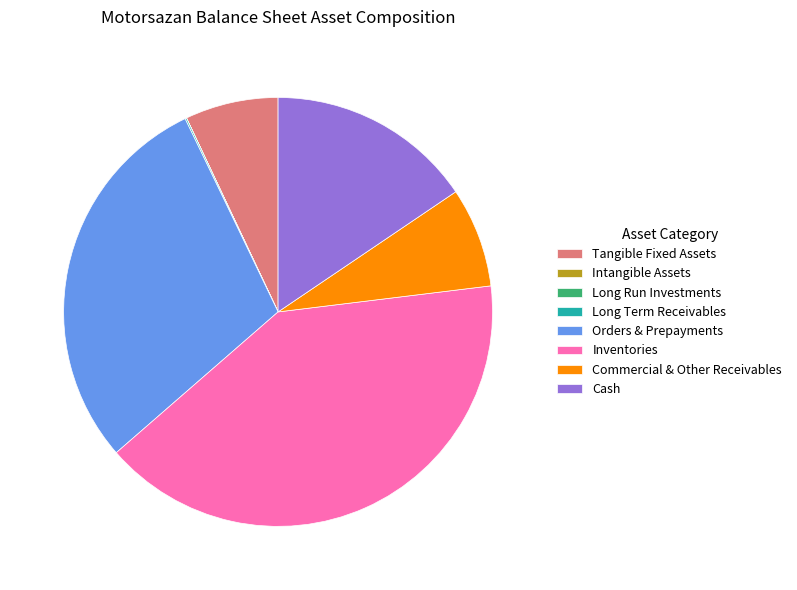

What is the largest slice in the pie chart?

Inventories